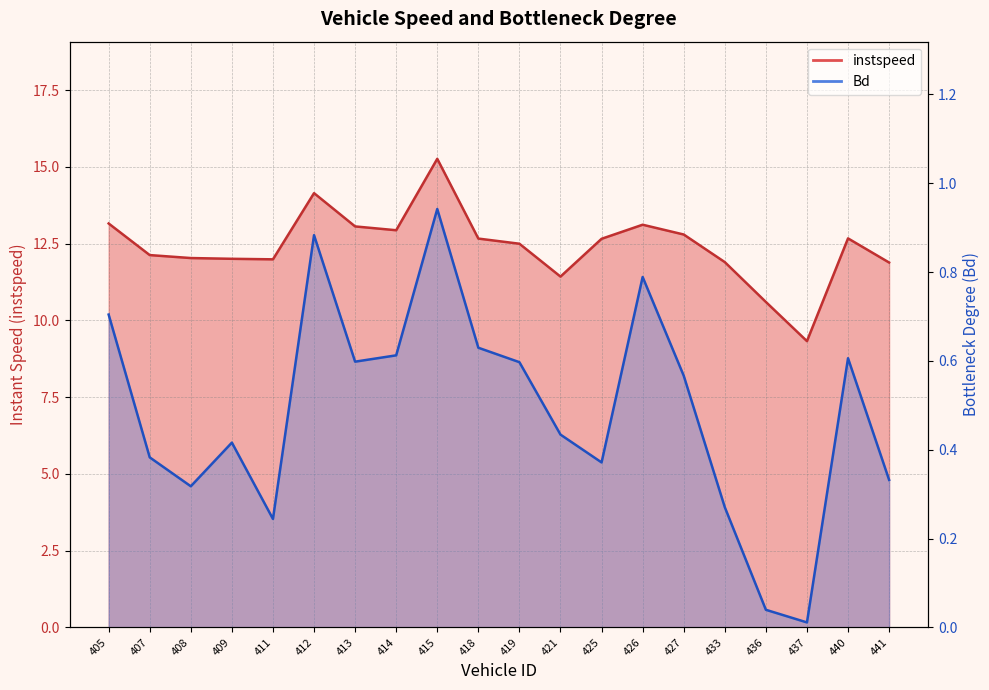

Which category has the lowest value in the Bd series?

437